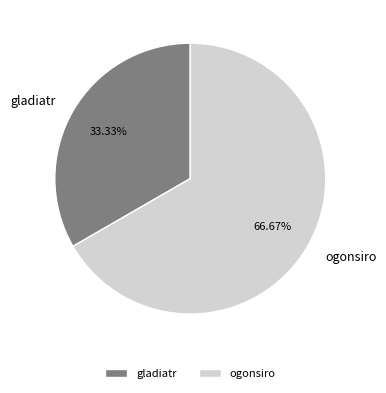

Which slice is the smallest?

gladiatr